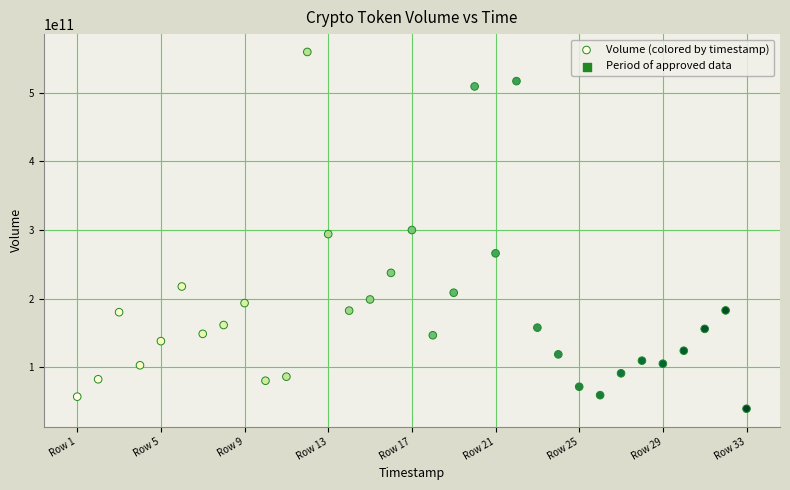

What is the range of X values (max minus min)?

230400000